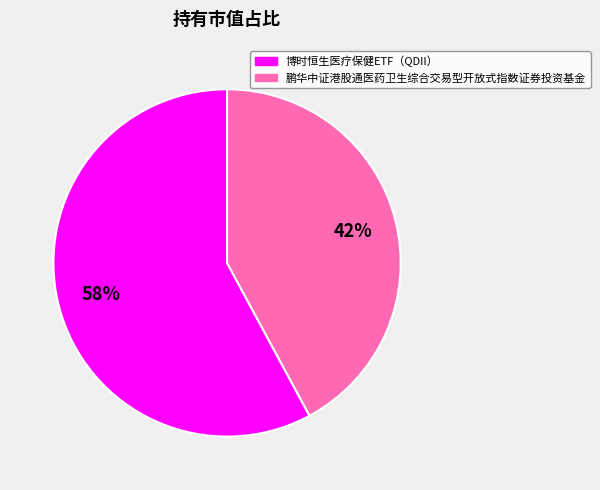

To the nearest percent, what portion does 鹏华中证港股通医药卫生综合交易型开放式指数证券投资基金 represent?

42%